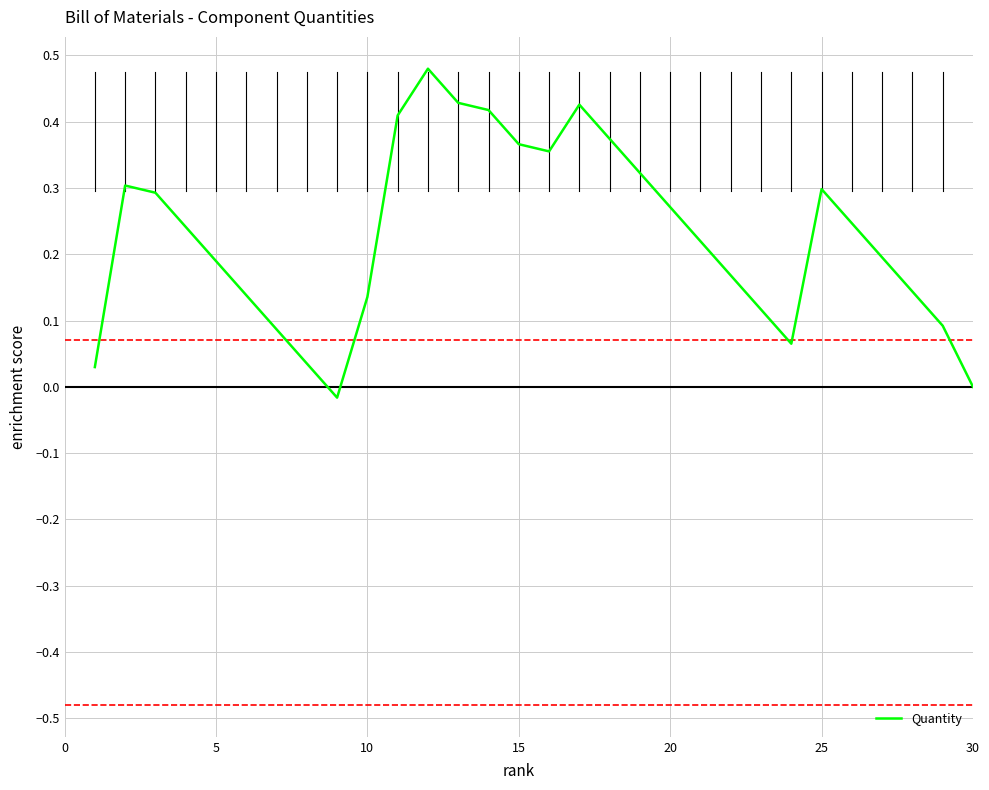

The value at 25 is 0.3. True or false?

True